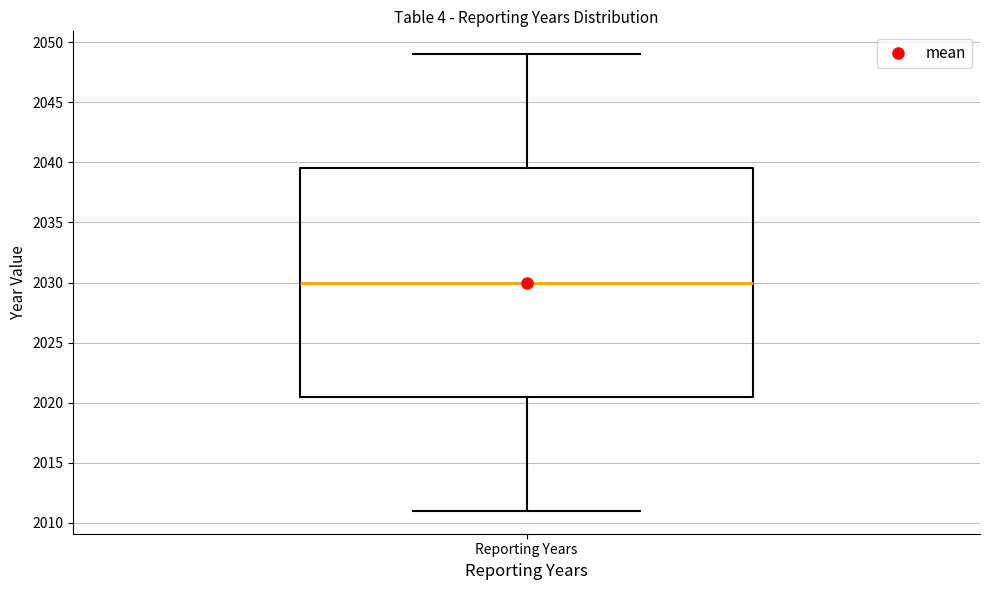

Transcribe this box plot: give where the median line is, the range the box spans, and where the two whiskers end, as read against the y-axis. The values are not printed on the chart, so give them approximately, as read against the axis.

median 2030.0, box 2020.5 to 2039.5, whiskers 2011.0 to 2049.0